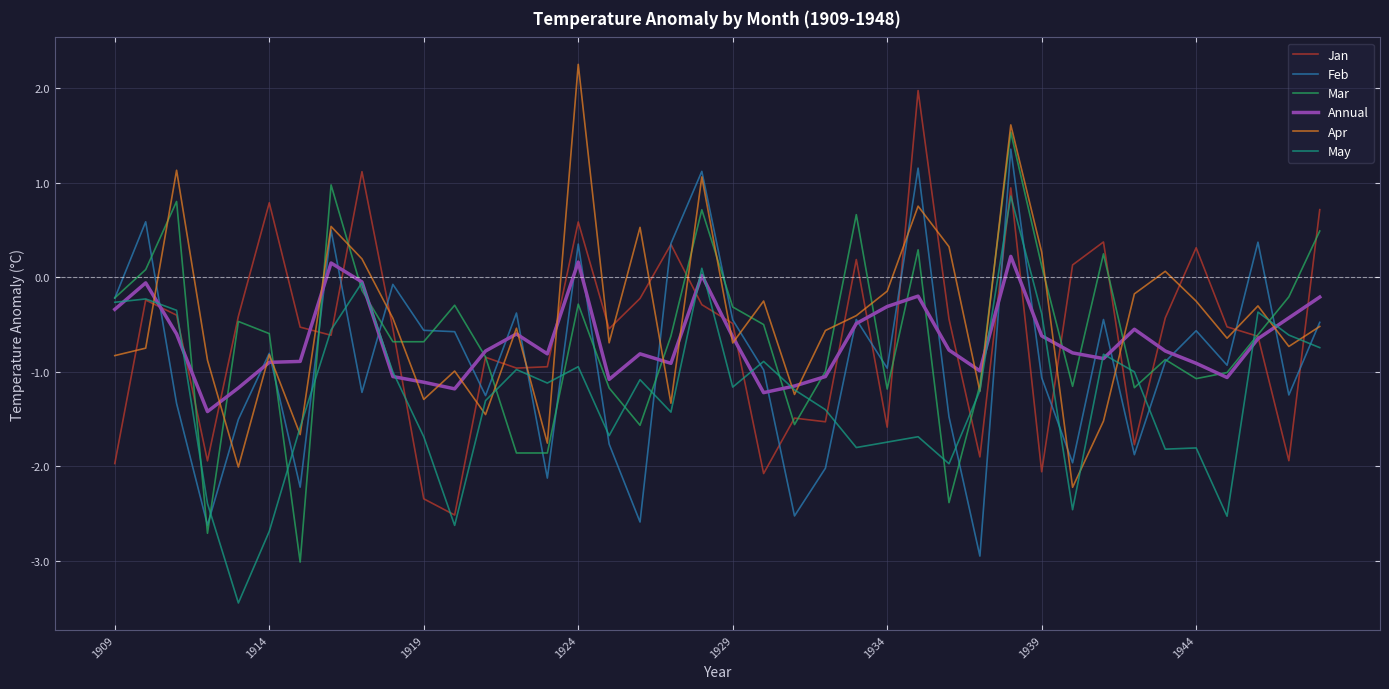

After their last crossing, which series has the higher values: Apr or Jan?

Jan